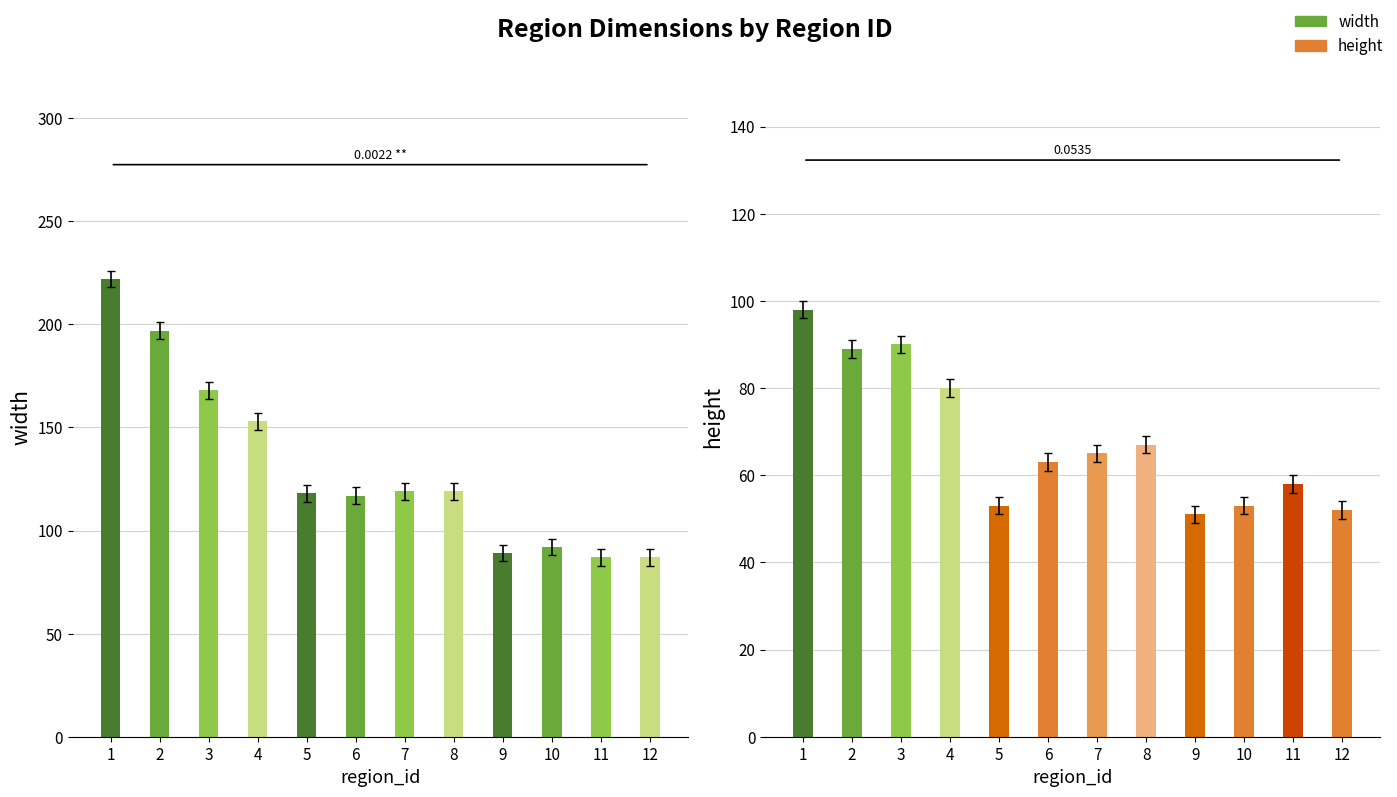

How many bars are there in total?

24